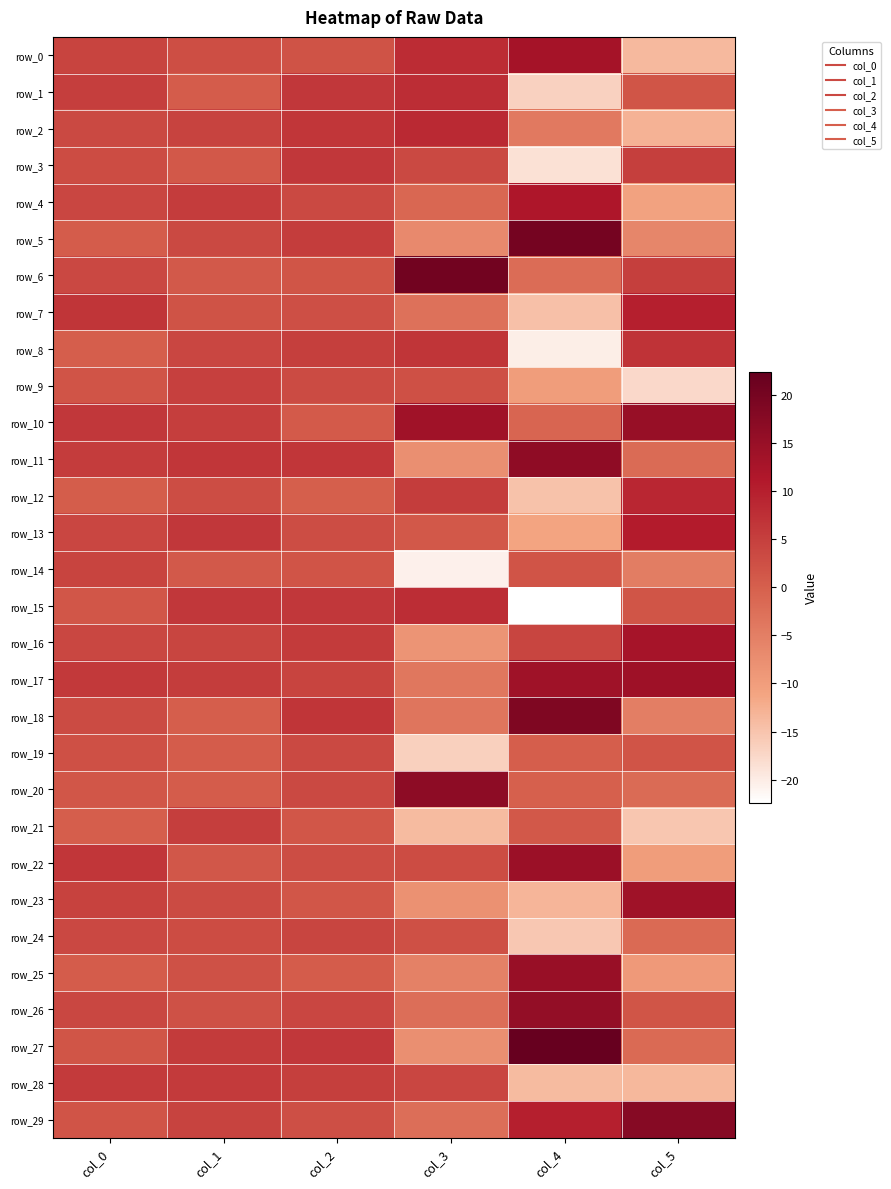

Reading right to left, what are all the values shown in this chart?

row_0: col_5=-13.8	col_4=13.0	col_3=7.9	col_2=2.1	col_1=2.6	col_0=4.3
row_1: col_5=1.7	col_4=-16.7	col_3=7.7	col_2=6.2	col_1=0.6	col_0=5.2
row_2: col_5=-12.9	col_4=-4.1	col_3=8.5	col_2=6.4	col_1=4.4	col_0=3.3
row_3: col_5=5.0	col_4=-18.6	col_3=3.5	col_2=6.3	col_1=1.1	col_0=3.1
row_4: col_5=-10.7	col_4=11.6	col_3=-1.2	col_2=3.4	col_1=5.4	col_0=3.9
row_5: col_5=-6.3	col_4=20.2	col_3=-6.7	col_2=5.3	col_1=3.3	col_0=0.5
row_6: col_5=5.0	col_4=-2.0	col_3=20.6	col_2=1.7	col_1=1.0	col_0=3.6
row_7: col_5=10.0	col_4=-14.6	col_3=-2.9	col_2=2.5	col_1=1.9	col_0=6.5
row_8: col_5=6.8	col_4=-20.2	col_3=6.5	col_2=5.0	col_1=4.0	col_0=0.3
row_9: col_5=-17.6	col_4=-9.9	col_3=2.4	col_2=3.2	col_1=4.8	col_0=1.8
row_10: col_5=15.2	col_4=-1.0	col_3=13.8	col_2=0.8	col_1=5.1	col_0=6.2
row_11: col_5=-1.9	col_4=16.3	col_3=-7.6	col_2=6.3	col_1=6.3	col_0=5.5
row_12: col_5=8.8	col_4=-14.8	col_3=5.3	col_2=0.1	col_1=2.9	col_0=0.4
row_13: col_5=10.5	col_4=-11.2	col_3=1.1	col_2=2.8	col_1=6.1	col_0=3.9
row_14: col_5=-4.8	col_4=1.8	col_3=-20.6	col_2=1.9	col_1=0.9	col_0=4.3
row_15: col_5=1.7	col_4=-22.4	col_3=7.7	col_2=6.2	col_1=6.3	col_0=1.5
row_16: col_5=12.8	col_4=4.1	col_3=-8.5	col_2=5.7	col_1=4.1	col_0=3.8
row_17: col_5=14.1	col_4=13.9	col_3=-3.9	col_2=4.3	col_1=5.3	col_0=6.0
row_18: col_5=-4.9	col_4=18.6	col_3=-3.5	col_2=6.5	col_1=0.3	col_0=3.2
row_19: col_5=1.8	col_4=0.2	col_3=-16.6	col_2=3.3	col_1=0.6	col_0=2.3
row_20: col_5=-1.9	col_4=-0.2	col_3=16.6	col_2=3.4	col_1=0.6	col_0=1.5
row_21: col_5=-15.3	col_4=1.1	col_3=-13.8	col_2=1.4	col_1=5.1	col_0=0.2
row_22: col_5=-10.0	col_4=14.5	col_3=3.1	col_2=2.9	col_1=1.2	col_0=6.4
row_23: col_5=13.8	col_4=-13.2	col_3=-8.0	col_2=1.6	col_1=3.1	col_0=4.6
row_24: col_5=-1.6	col_4=-15.5	col_3=2.4	col_2=4.0	col_1=3.0	col_0=3.6
row_25: col_5=-9.4	col_4=15.0	col_3=-5.3	col_2=0.6	col_1=2.2	col_0=0.6
row_26: col_5=1.6	col_4=15.6	col_3=-2.4	col_2=3.9	col_1=2.1	col_0=3.8
row_27: col_5=-1.7	col_4=22.3	col_3=-7.6	col_2=6.2	col_1=5.6	col_0=1.7
row_28: col_5=-13.6	col_4=-13.9	col_3=3.9	col_2=4.9	col_1=5.8	col_0=5.8
row_29: col_5=17.6	col_4=10.0	col_3=-2.4	col_2=2.5	col_1=4.5	col_0=1.9